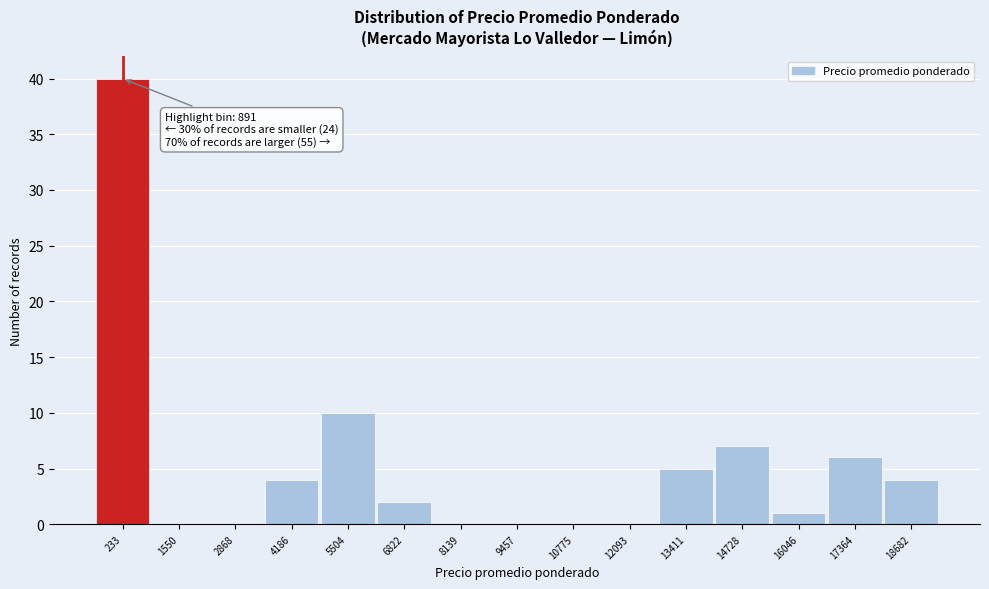

Where is the data nearest to the value 20?

5504